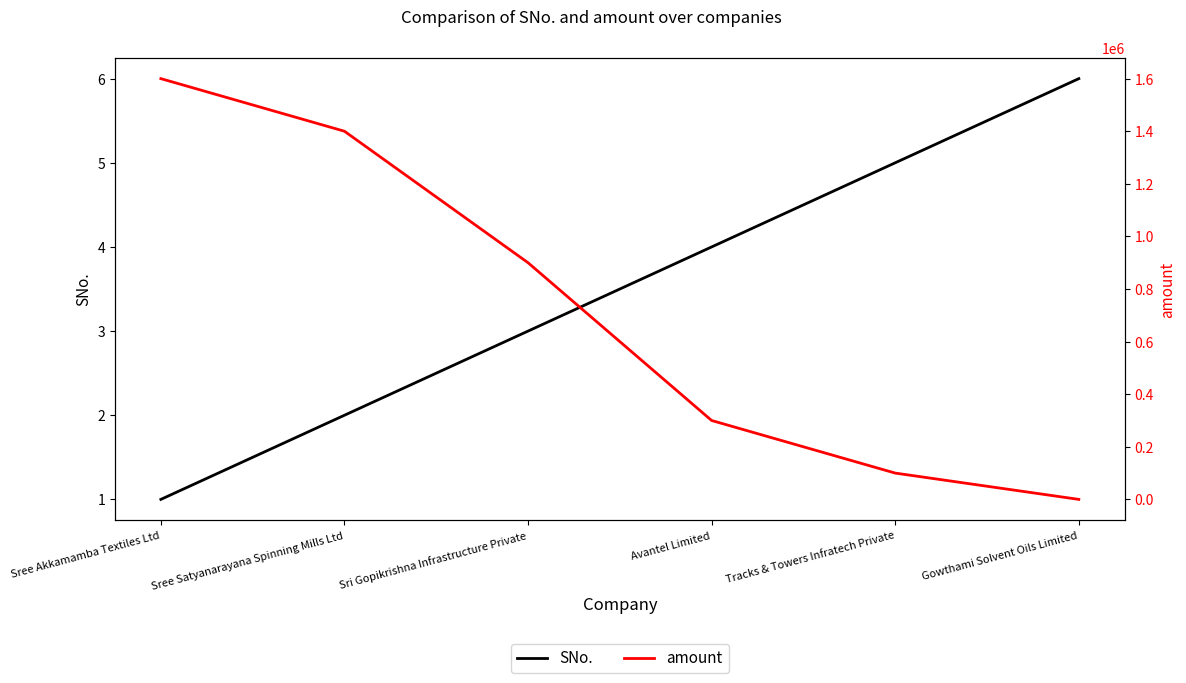

What is the maximum value shown in the chart?

1600000